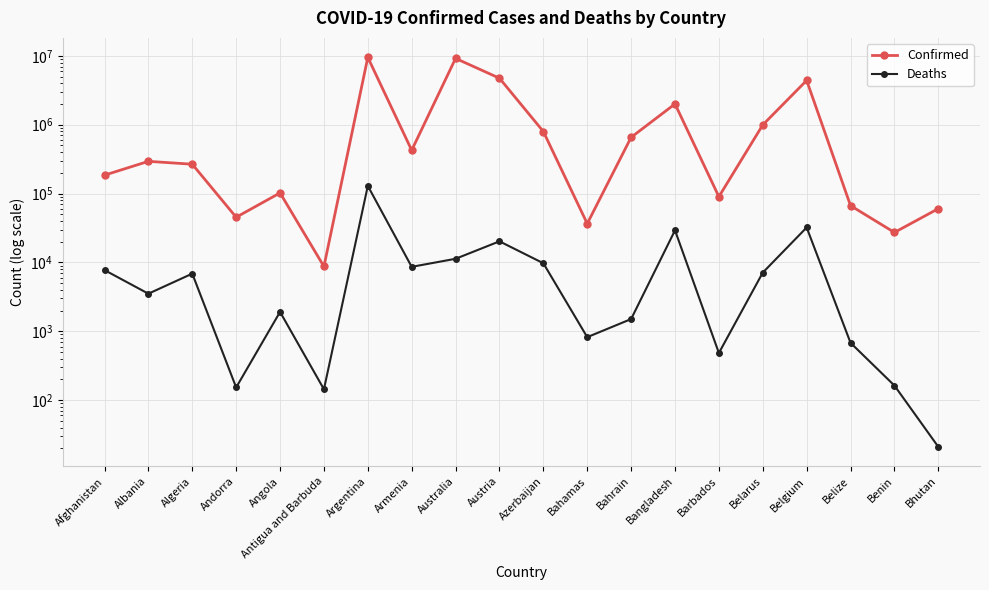

Count the number of data series in this chart.

2